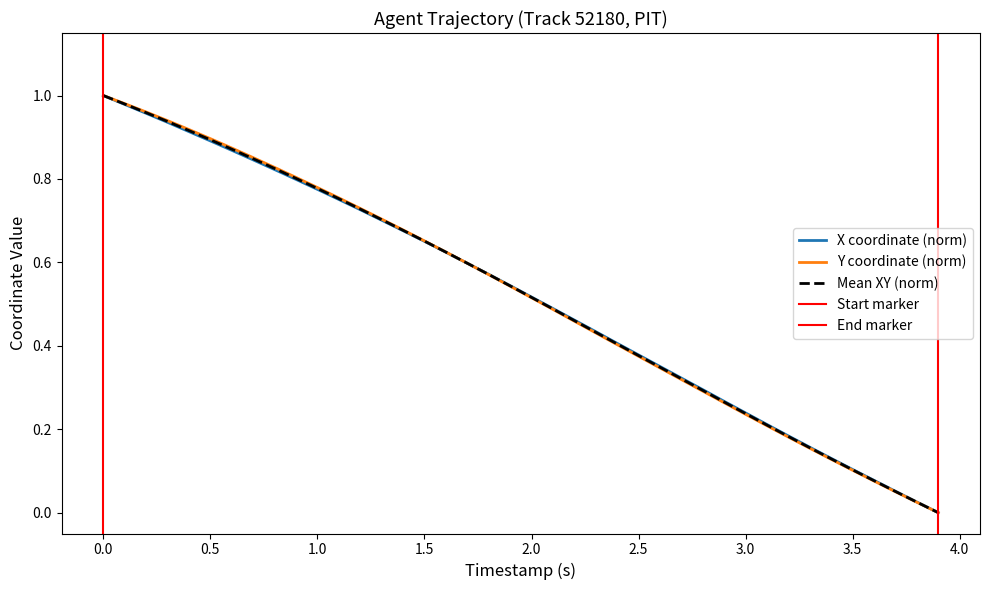

Which series has the largest range (max minus min)?

X